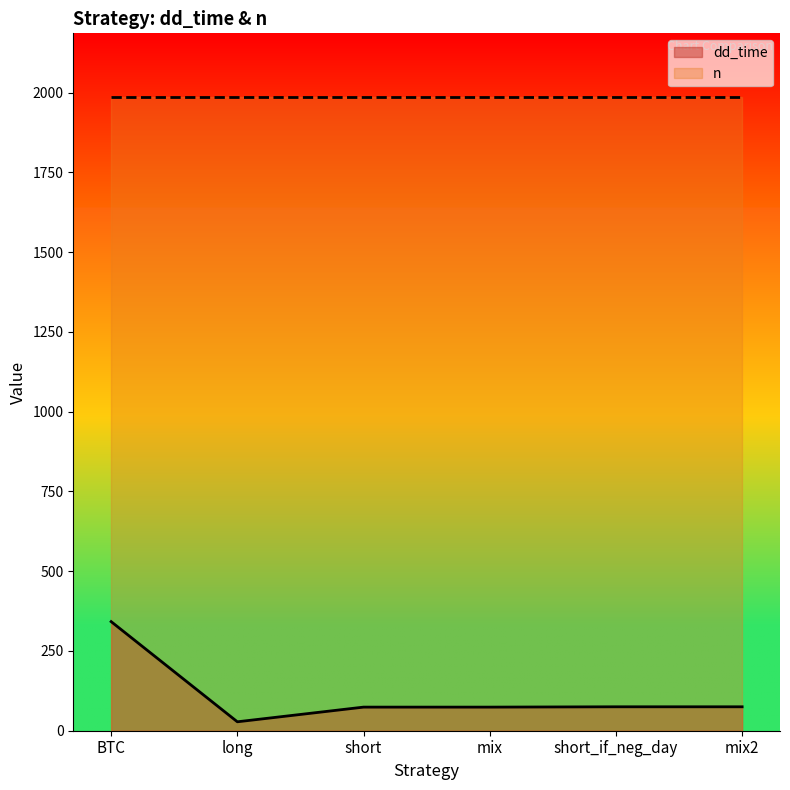

The chart shows a value of 122 at BTC. True or false?

False